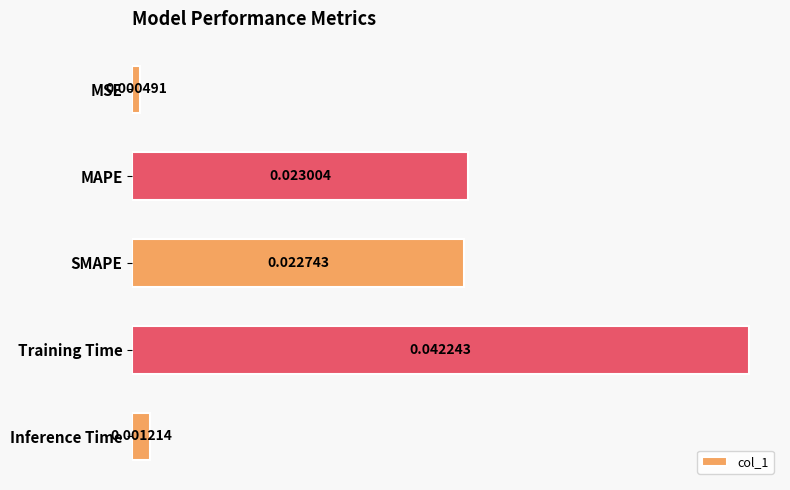

Rank the categories by value from highest to lowest.

Training Time, MAPE, SMAPE, Inference Time, MSE